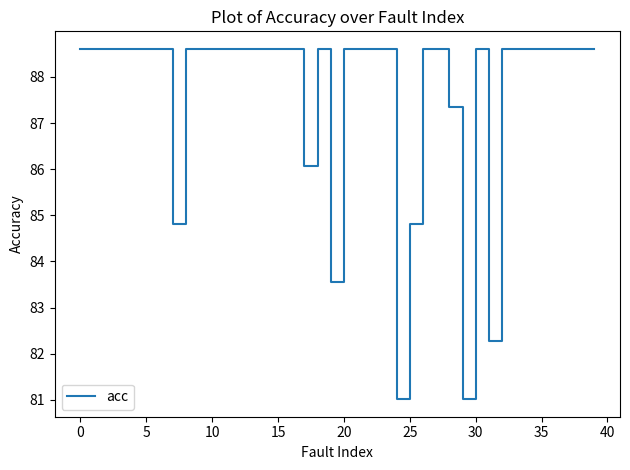

How many distinct data groups are displayed?

1